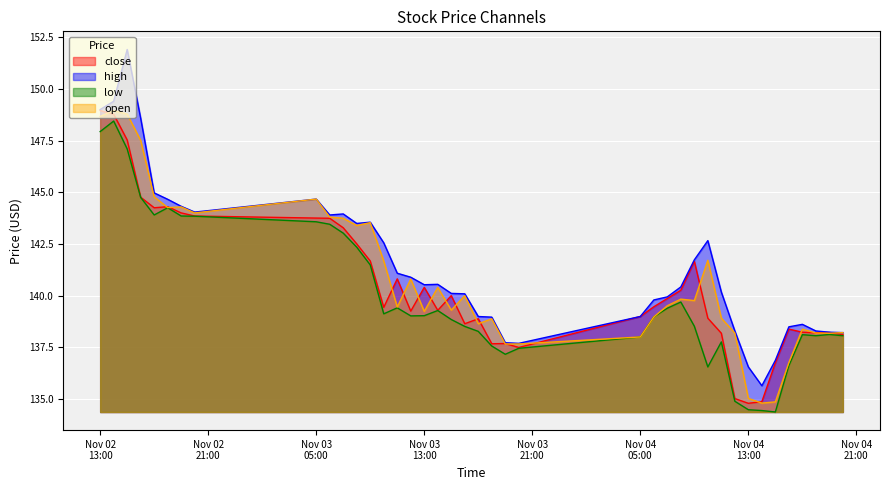

List the labels in order of low value, largest first.

38, 39, 37, 36, 34, 35, 33, 32, 31, 30, 29, 28, 27, 12, 25, 13, 22, 26, 23, 24, 14, 21, 11, 20, 19, 1, 3, 0, 2, 15, 9, 18, 16, 17, 4, 10, 8, 7, 6, 5